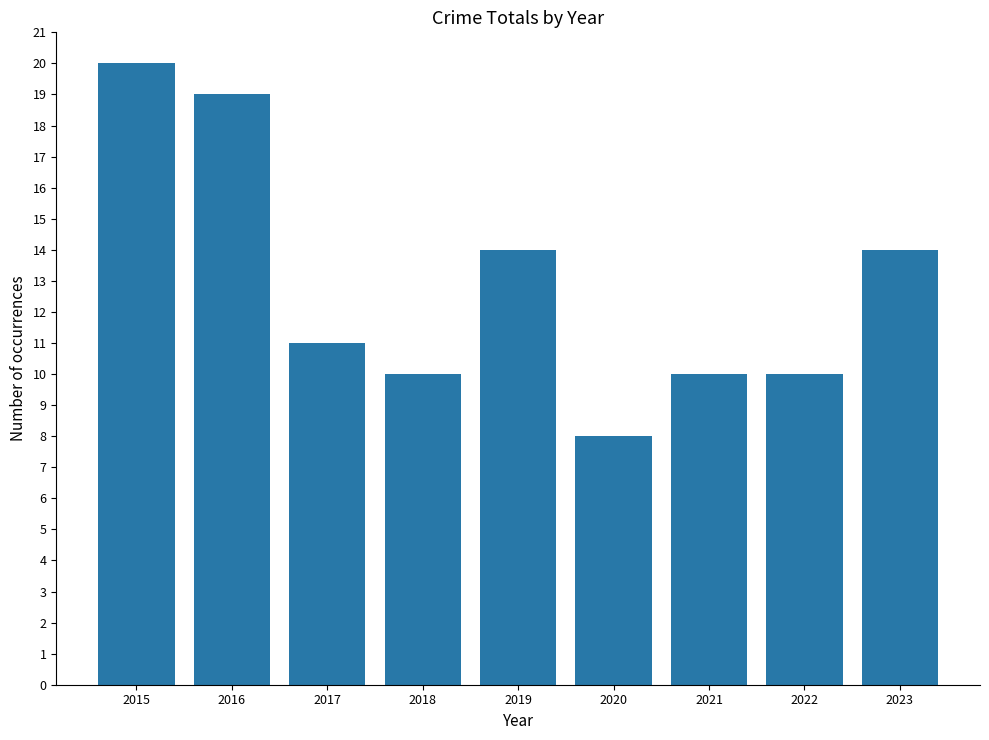

What is the minimum value shown in the chart?

8